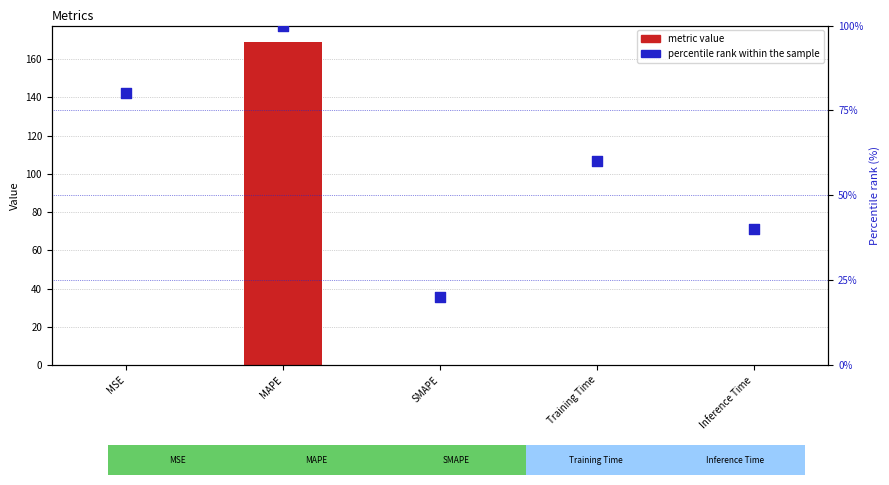

Which series has the largest total across all categories?

percentile rank within the sample